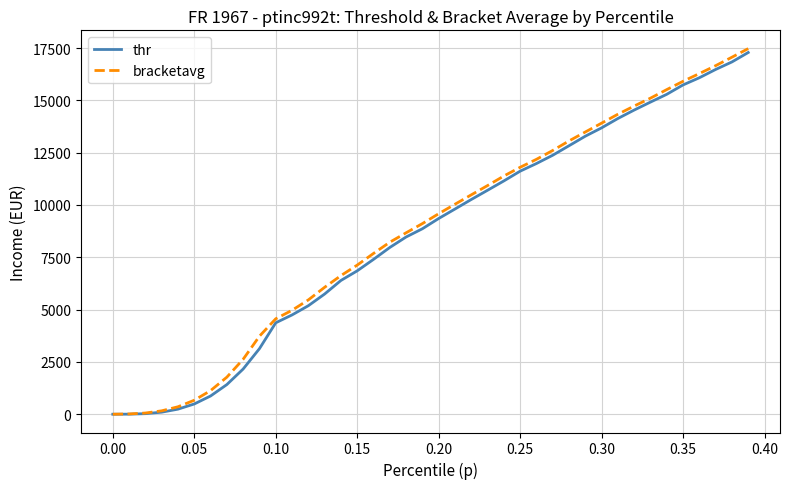

What is the maximum value shown in the chart?

17472.6